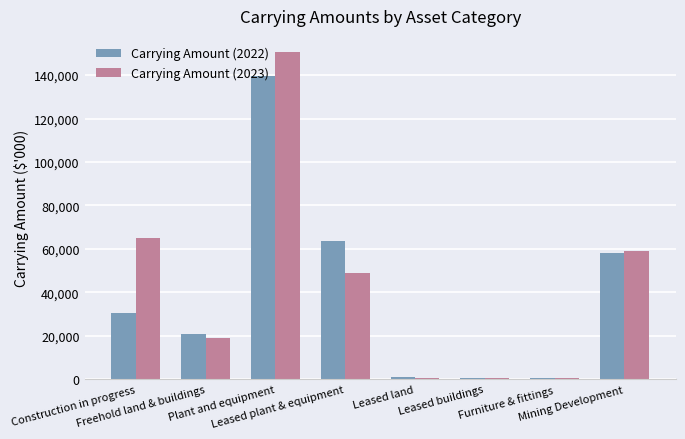

How many categories are shown in the chart?

8